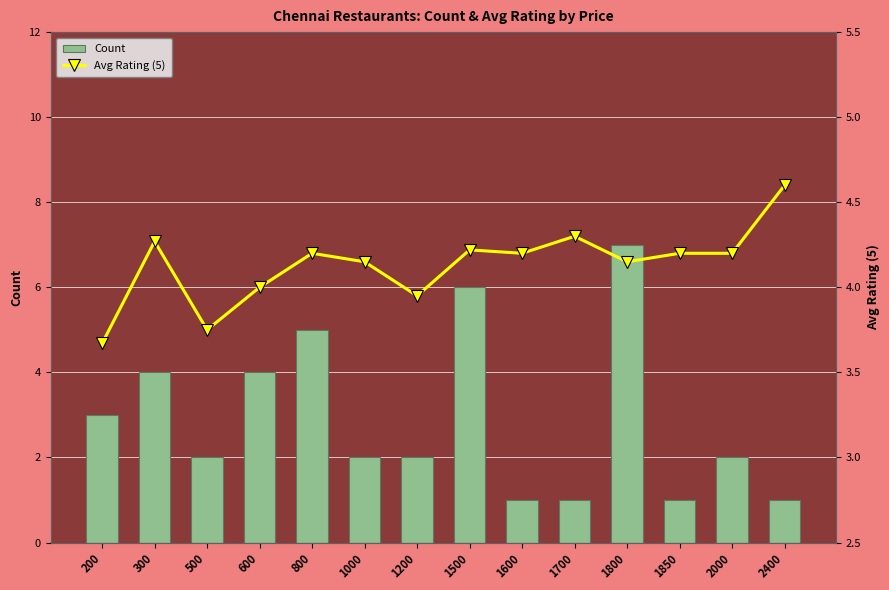

Is it true that Avg Rating (5) equals 4.2 at 800?

True